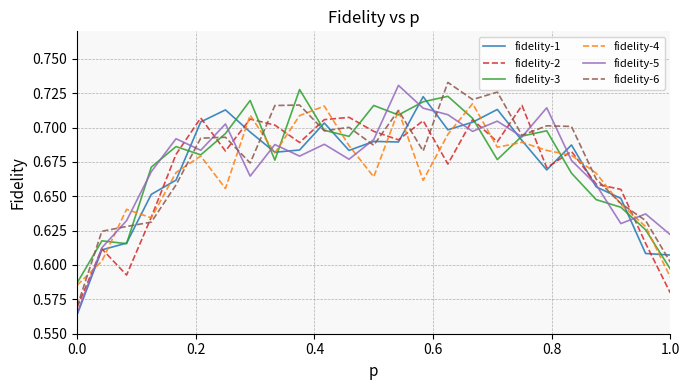

What is the difference between the maximum and minimum values in the fidelity-2 series?

0.1